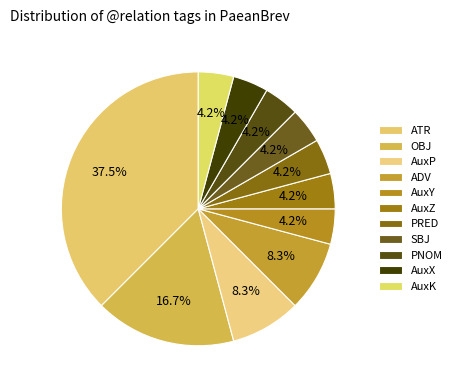

True or false: OBJ accounts for 17% of the total.

True